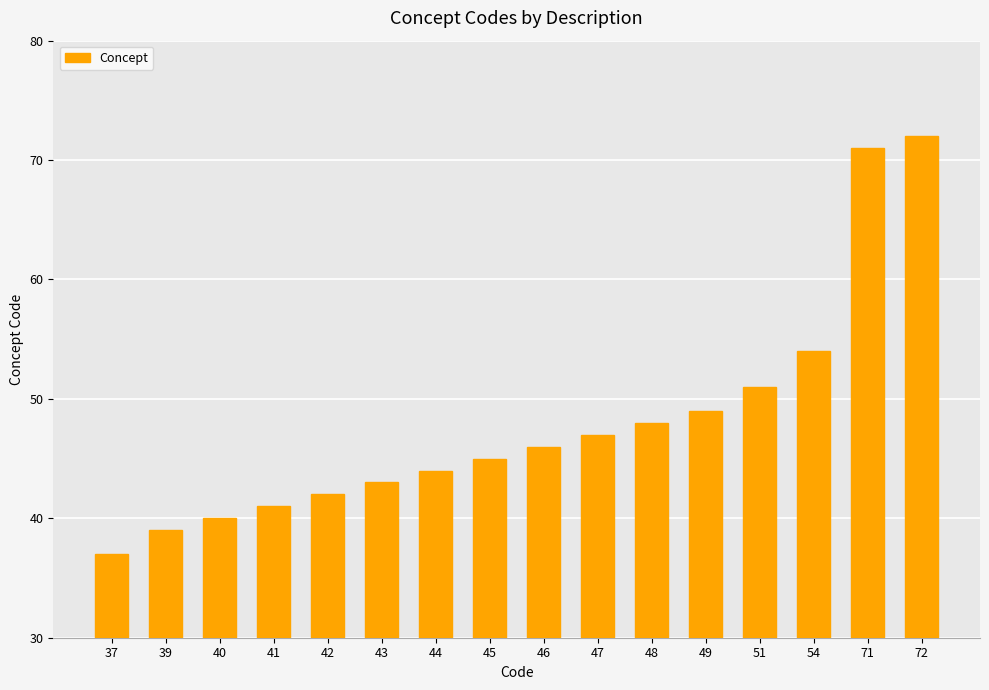

What is the greatest value displayed?

72